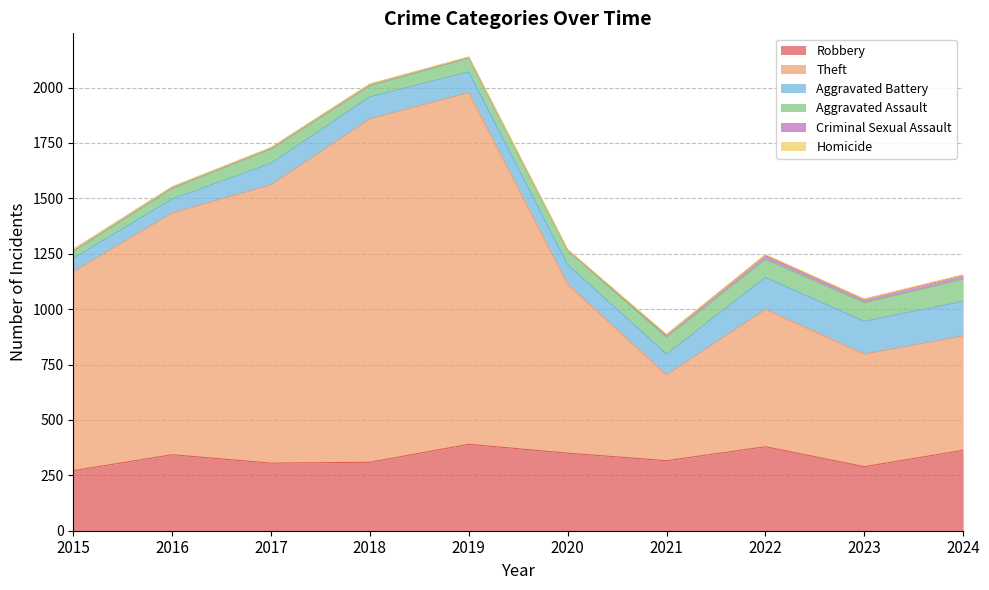

Between 2016 and 2021, which is larger?

2016